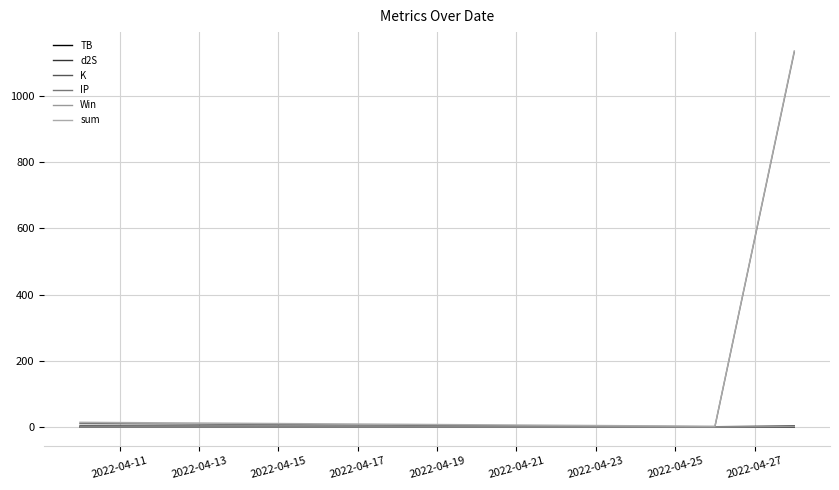

Which series has the largest range (max minus min)?

sum